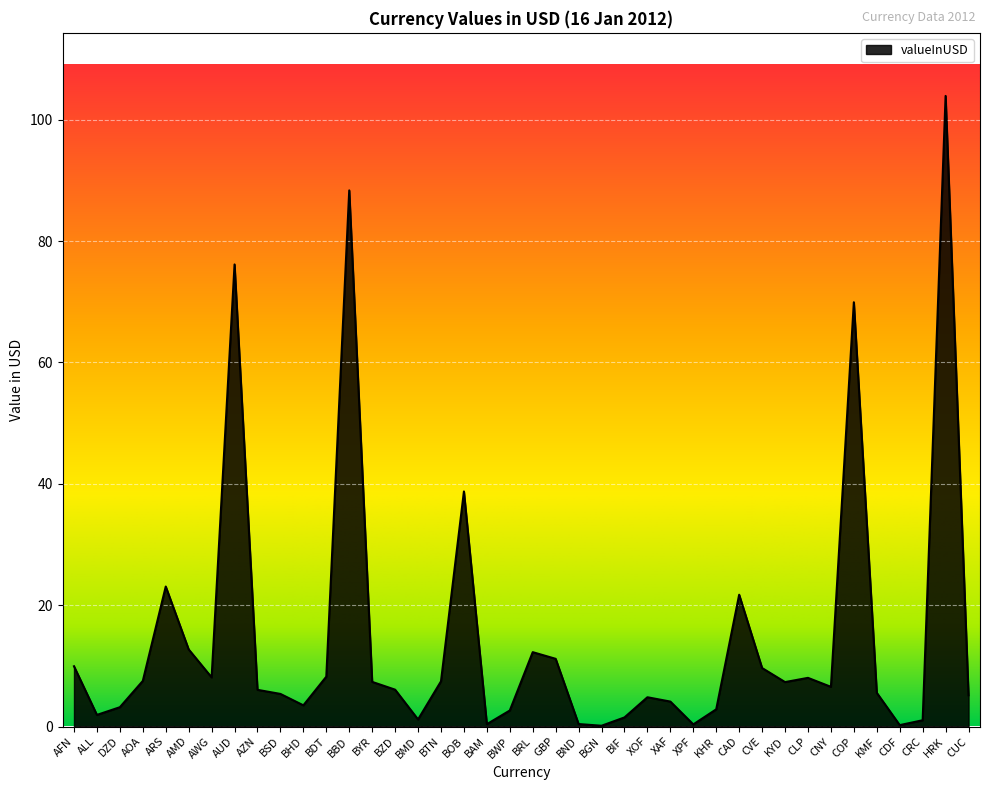

The chart shows a value of 3.6 at CLP. True or false?

False